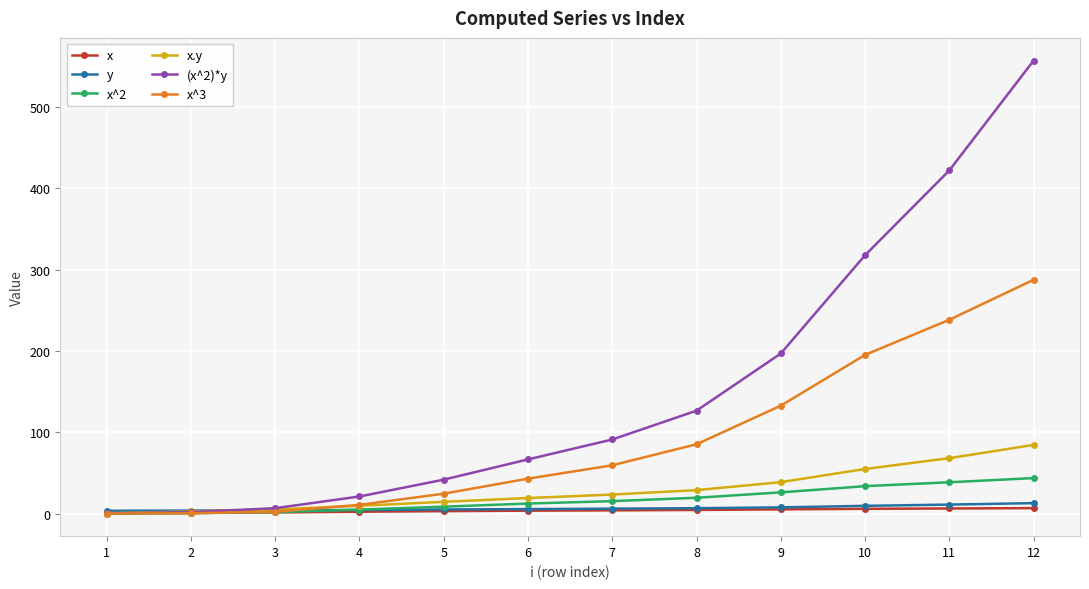

What are all the series names shown in the legend?

x, y, x^2, x.y, (x^2)*y, x^3